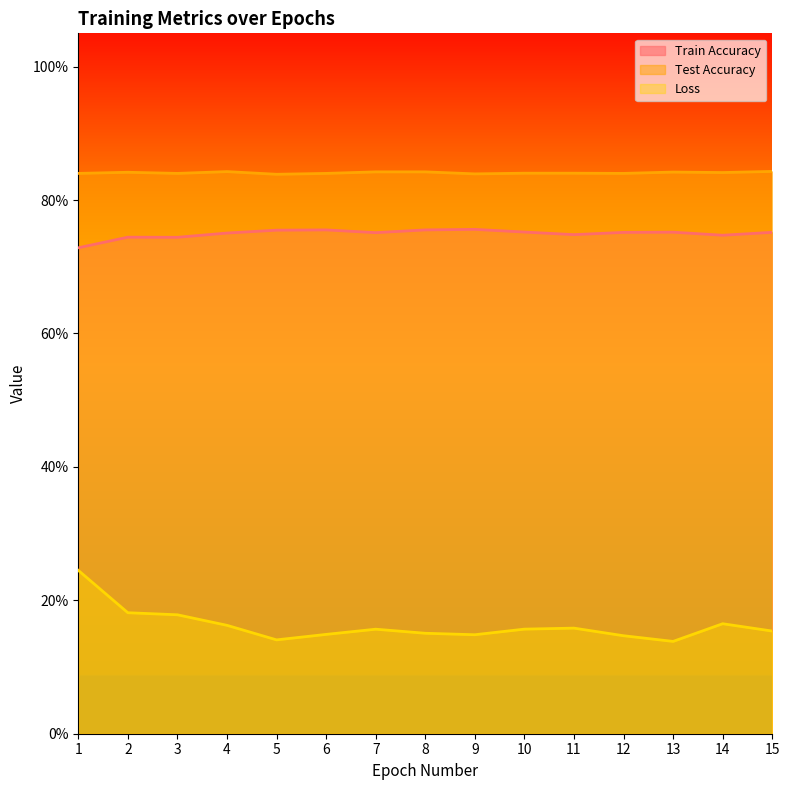

Does the chart display data point markers on the line(s)?

No